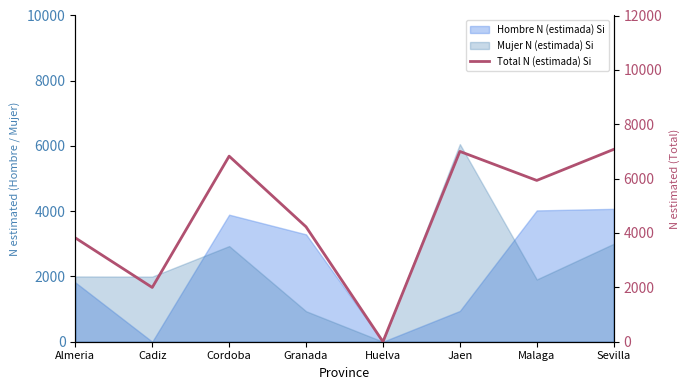

What is the label of the 4th point from the right?

Huelva